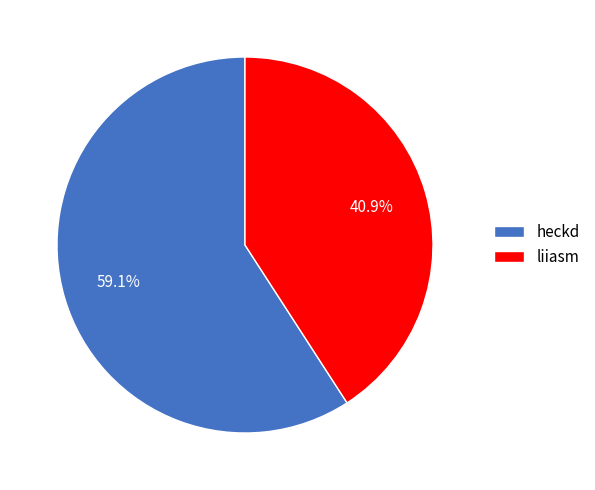

To the nearest percent, what is the difference between the heckd and liiasm slice percentages?

18%